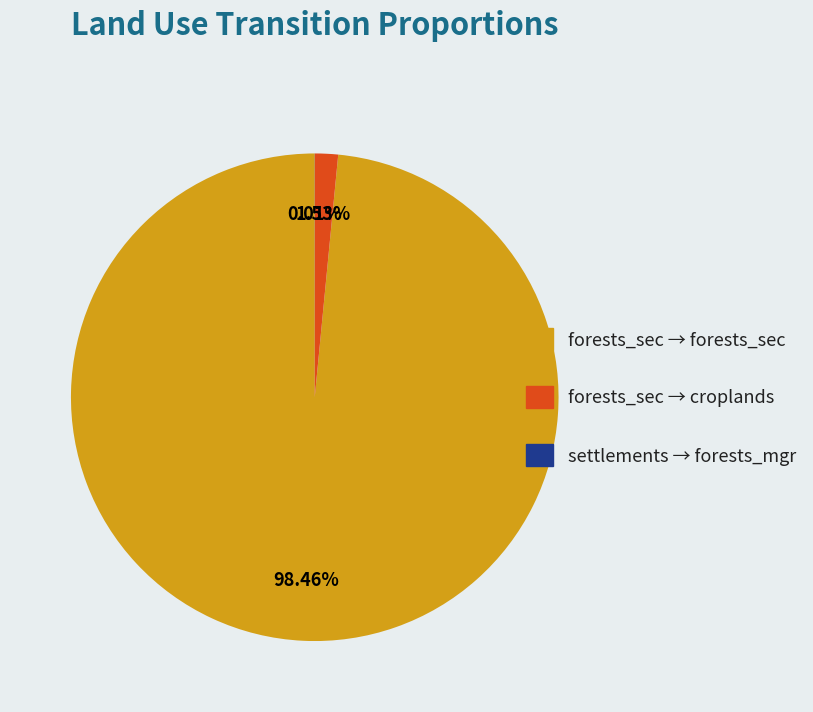

Does any single category account for the majority?

Yes